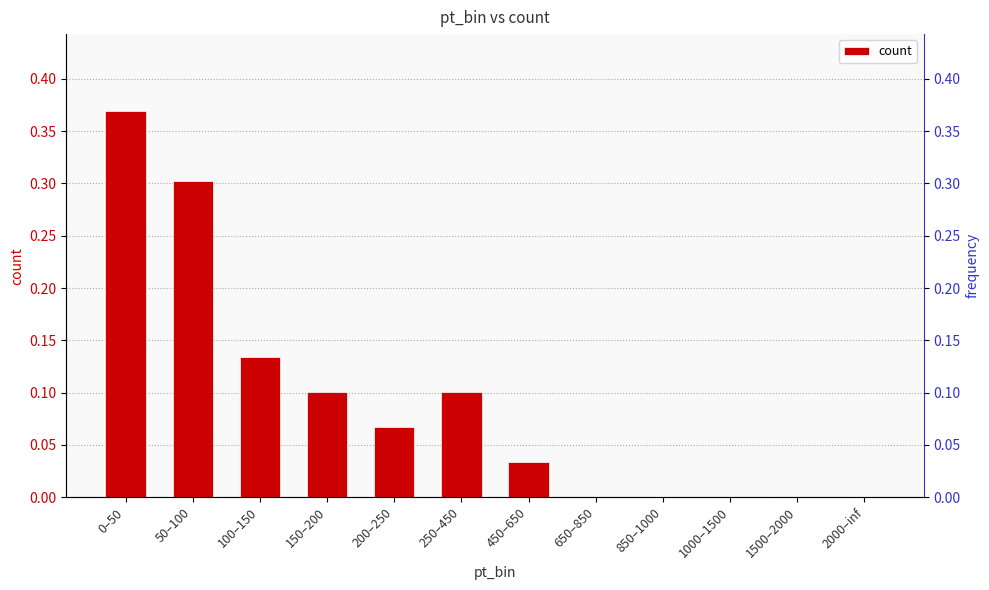

What is the label of the 4th bar from the left?

150–200